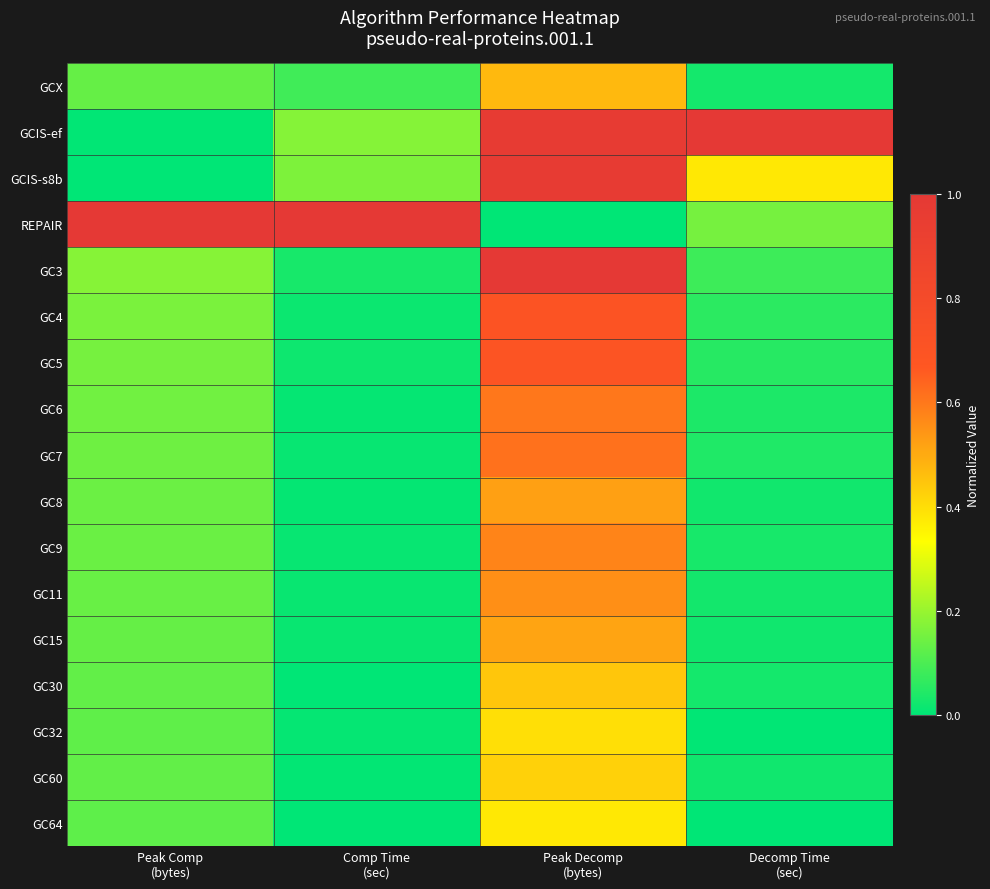

Reading left to right, transcribe all the data shown in this chart.

GCX: Peak Comp
(bytes)=0.1	Comp Time
(sec)=0.1	Peak Decomp
(bytes)=0.5	Decomp Time
(sec)=0.0
GCIS-ef: Peak Comp
(bytes)=0.0	Comp Time
(sec)=0.2	Peak Decomp
(bytes)=1.0	Decomp Time
(sec)=1.0
GCIS-s8b: Peak Comp
(bytes)=0.0	Comp Time
(sec)=0.2	Peak Decomp
(bytes)=1.0	Decomp Time
(sec)=0.4
REPAIR: Peak Comp
(bytes)=1.0	Comp Time
(sec)=1.0	Peak Decomp
(bytes)=0.0	Decomp Time
(sec)=0.2
GC3: Peak Comp
(bytes)=0.2	Comp Time
(sec)=0.0	Peak Decomp
(bytes)=1.0	Decomp Time
(sec)=0.1
GC4: Peak Comp
(bytes)=0.2	Comp Time
(sec)=0.0	Peak Decomp
(bytes)=0.7	Decomp Time
(sec)=0.1
GC5: Peak Comp
(bytes)=0.2	Comp Time
(sec)=0.0	Peak Decomp
(bytes)=0.7	Decomp Time
(sec)=0.1
GC6: Peak Comp
(bytes)=0.1	Comp Time
(sec)=0.0	Peak Decomp
(bytes)=0.6	Decomp Time
(sec)=0.0
GC7: Peak Comp
(bytes)=0.1	Comp Time
(sec)=0.0	Peak Decomp
(bytes)=0.6	Decomp Time
(sec)=0.0
GC8: Peak Comp
(bytes)=0.1	Comp Time
(sec)=0.0	Peak Decomp
(bytes)=0.5	Decomp Time
(sec)=0.0
GC9: Peak Comp
(bytes)=0.1	Comp Time
(sec)=0.0	Peak Decomp
(bytes)=0.6	Decomp Time
(sec)=0.0
GC11: Peak Comp
(bytes)=0.1	Comp Time
(sec)=0.0	Peak Decomp
(bytes)=0.6	Decomp Time
(sec)=0.0
GC15: Peak Comp
(bytes)=0.1	Comp Time
(sec)=0.0	Peak Decomp
(bytes)=0.5	Decomp Time
(sec)=0.0
GC30: Peak Comp
(bytes)=0.1	Comp Time
(sec)=0.0	Peak Decomp
(bytes)=0.4	Decomp Time
(sec)=0.0
GC32: Peak Comp
(bytes)=0.1	Comp Time
(sec)=0.0	Peak Decomp
(bytes)=0.4	Decomp Time
(sec)=0.0
GC60: Peak Comp
(bytes)=0.1	Comp Time
(sec)=0.0	Peak Decomp
(bytes)=0.4	Decomp Time
(sec)=0.0
GC64: Peak Comp
(bytes)=0.1	Comp Time
(sec)=0.0	Peak Decomp
(bytes)=0.4	Decomp Time
(sec)=0.0